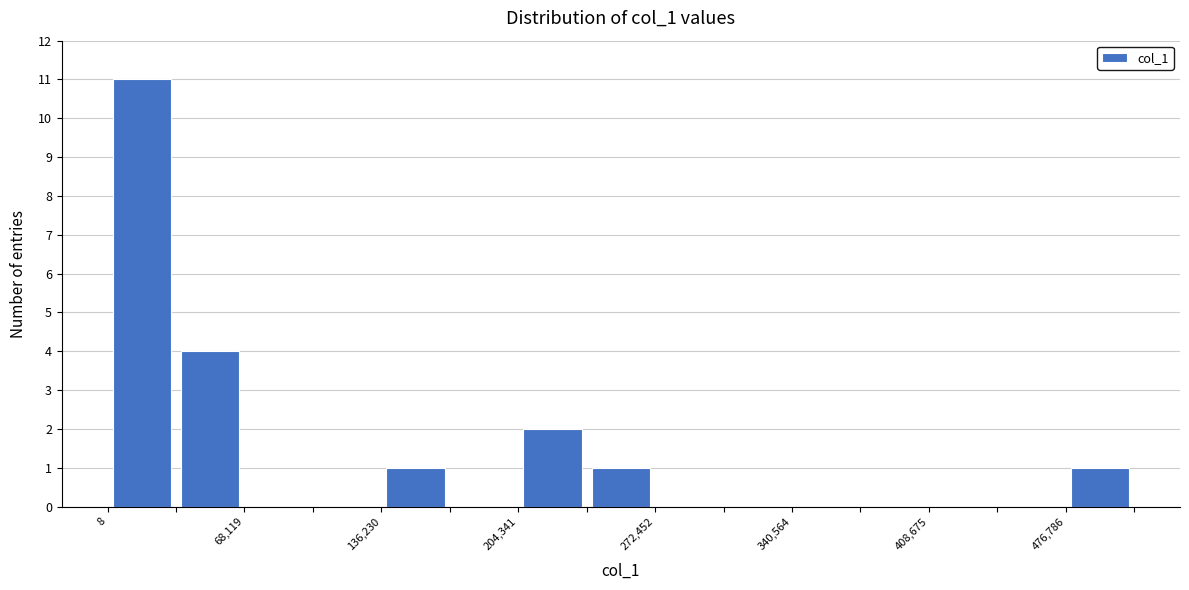

Read against the x-axis, roughly where is the centre of the tallest bar?

20000